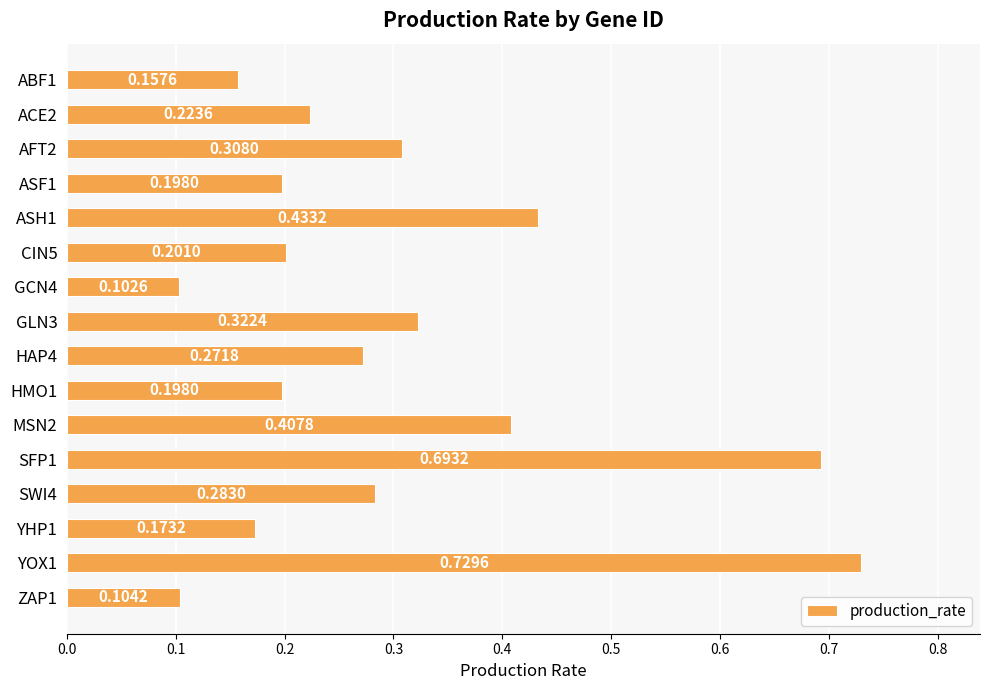

What is the difference between the maximum and minimum values?

0.6